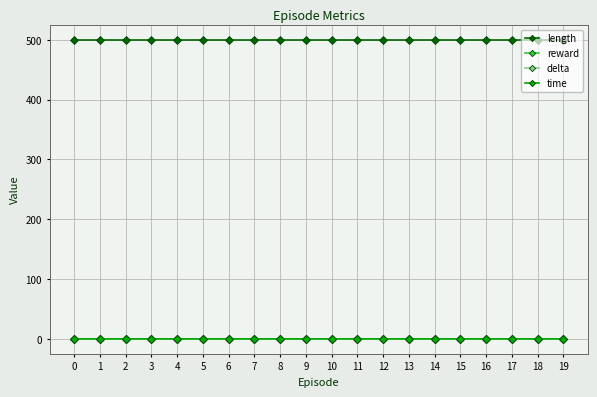

True or false: delta has more than 2 points higher than both neighbors.

False